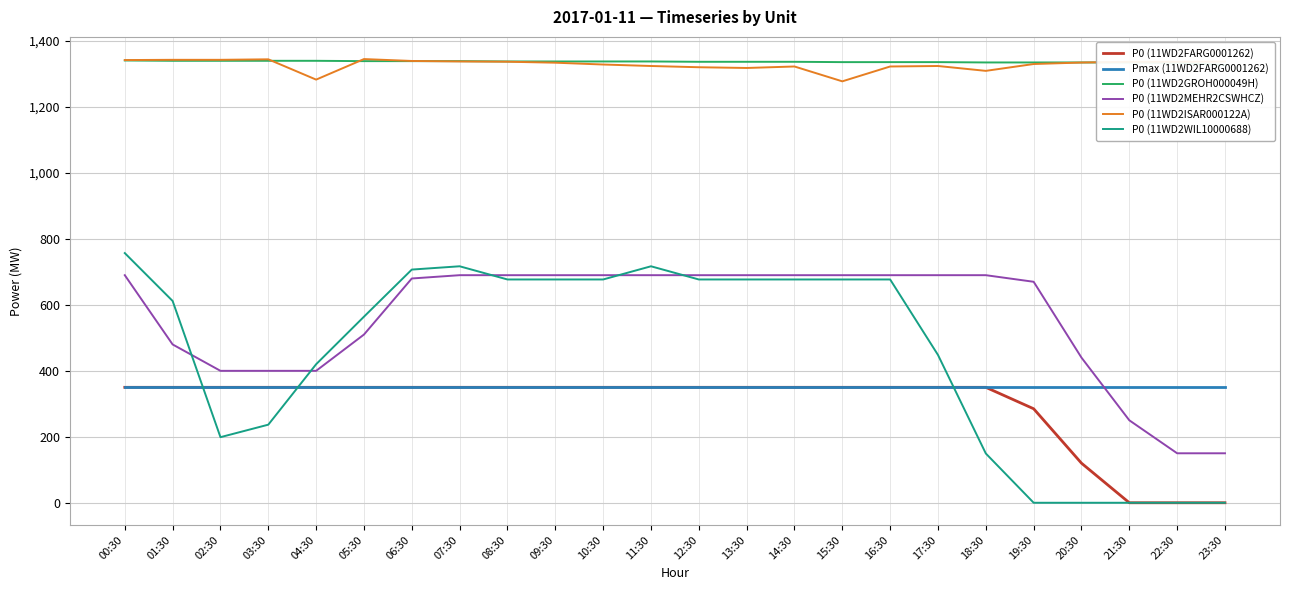

What is the difference between the maximum and minimum values in the P0 (11WD2ISAR000122A) series?

67.5